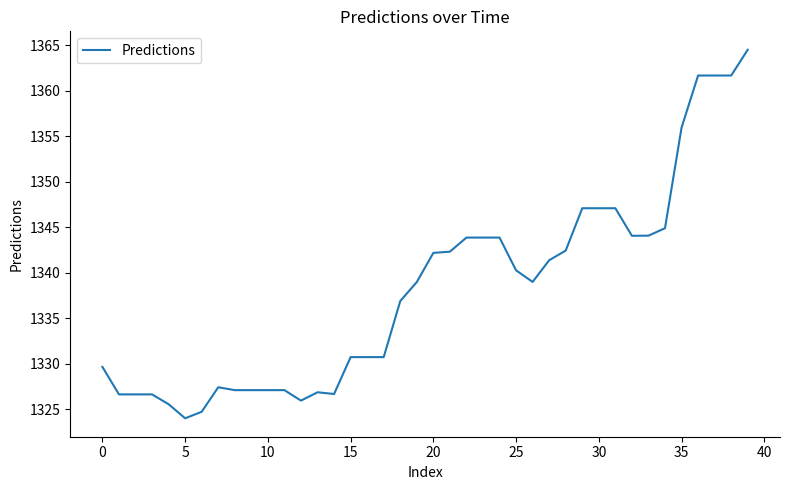

What is the difference between the maximum and minimum values?

40.5